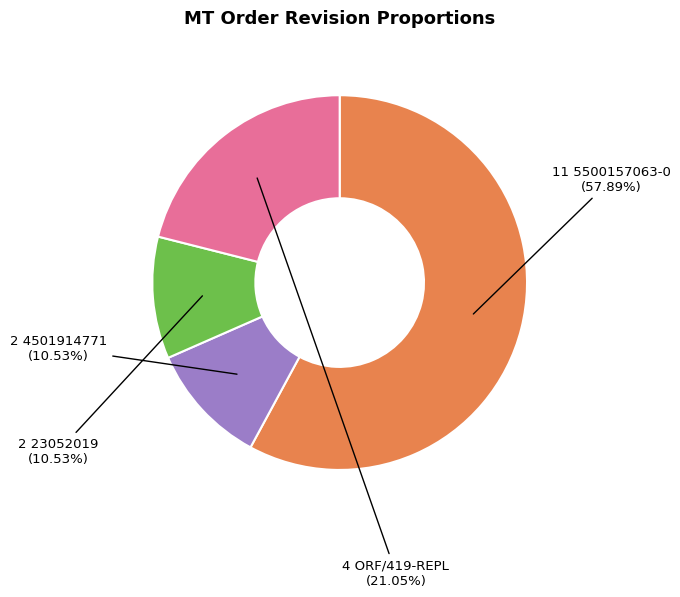

Does any single category account for the majority?

Yes